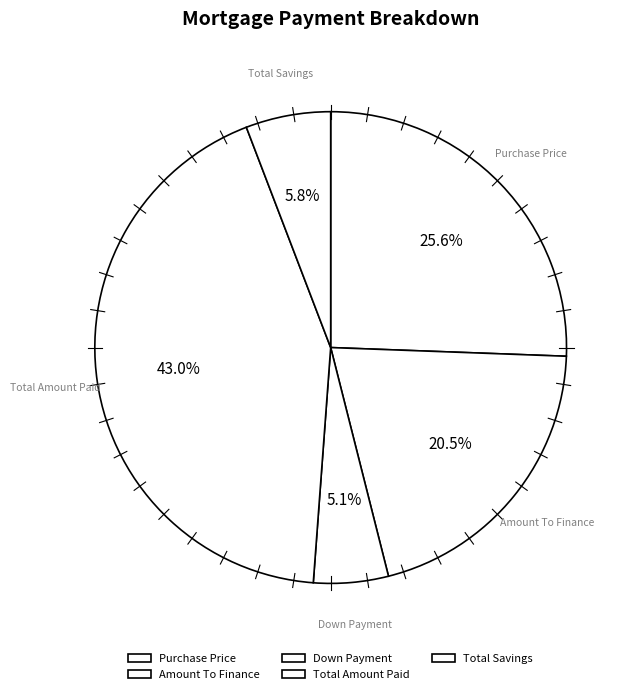

Which category has the biggest portion of the pie?

Total Amount Paid